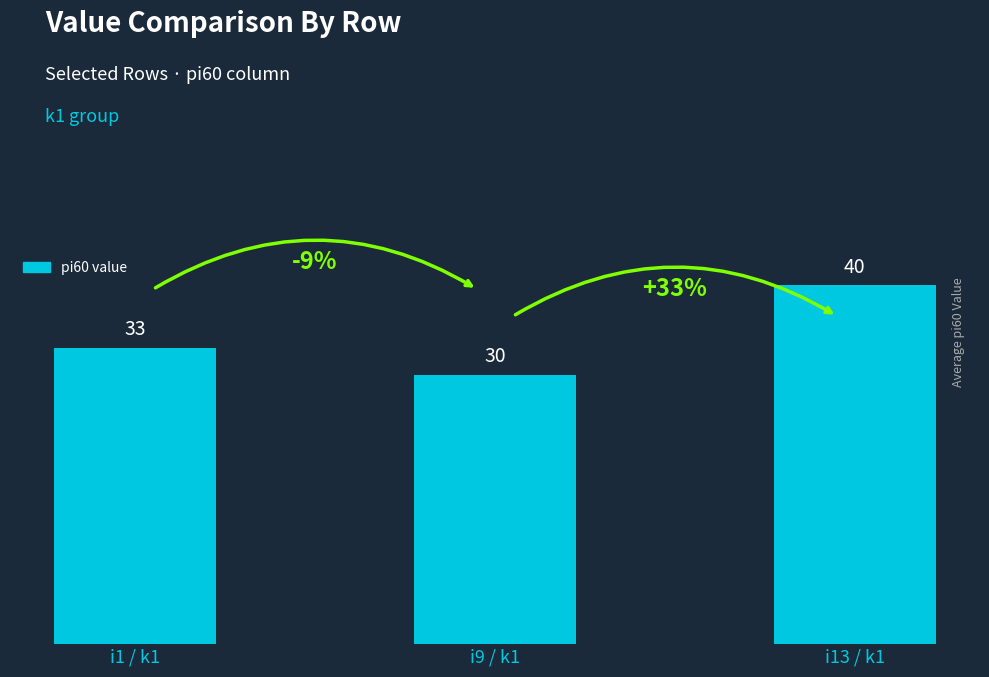

What is the difference between the maximum and minimum values?

10